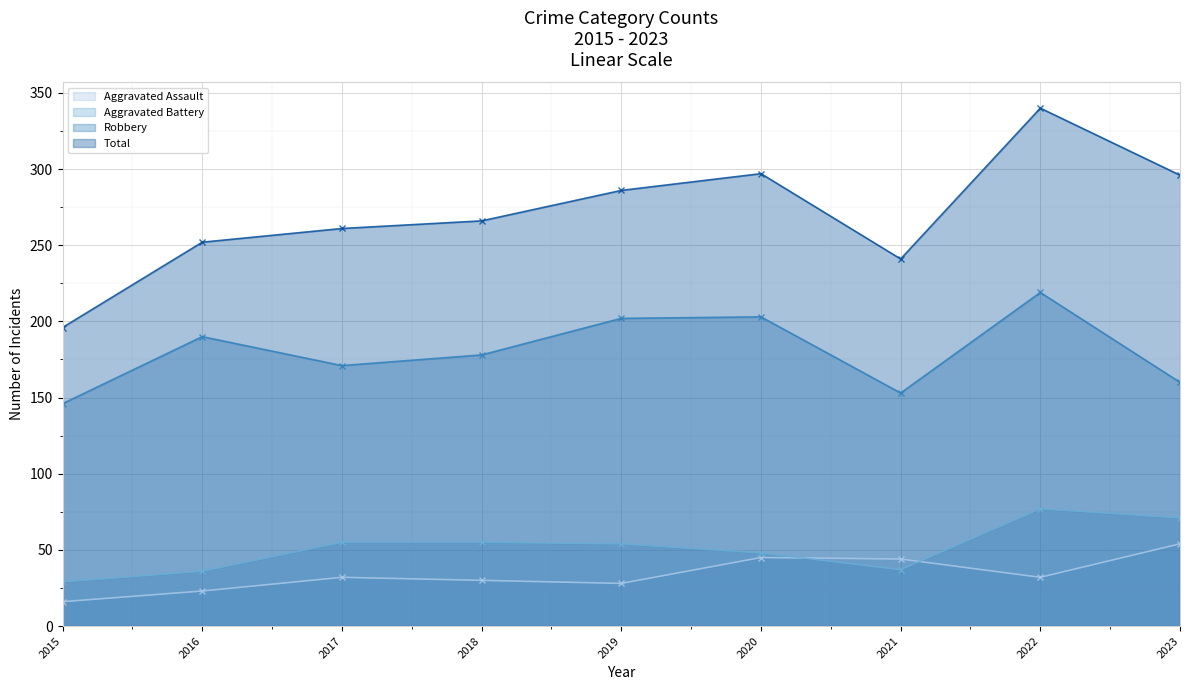

What is the sum of the Aggravated Battery values at 2020 and 2016?

84